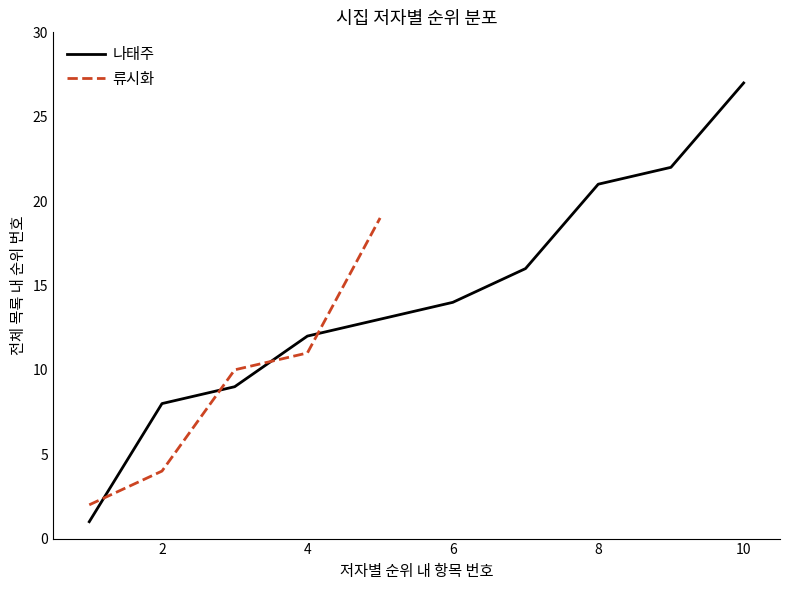

True or false: the data shows 10 at 10.

False